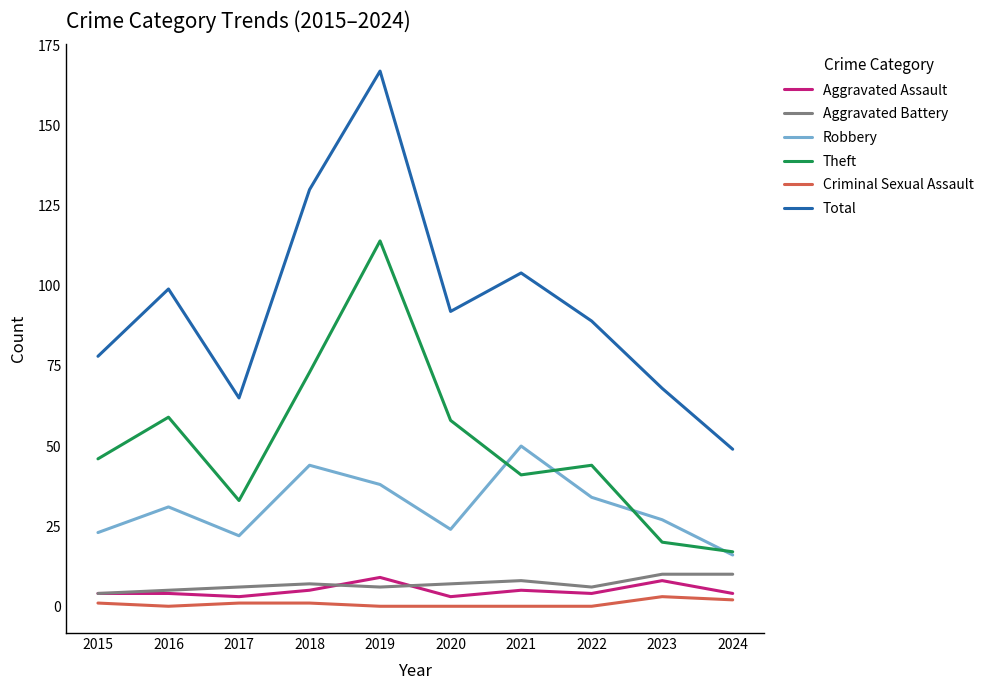

At which label does Total first exceed 92?

2016